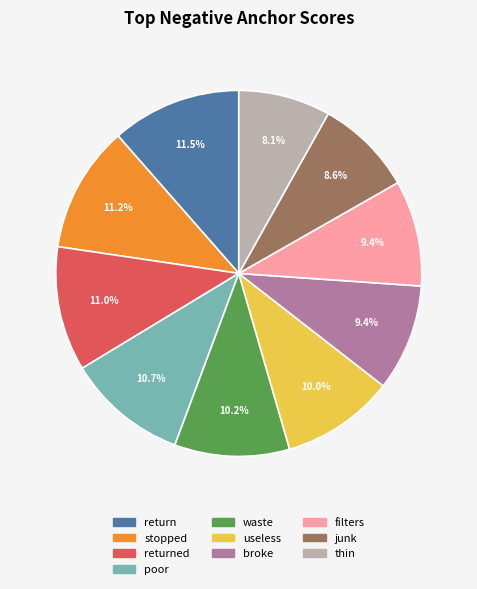

Is there a majority slice in this chart?

No